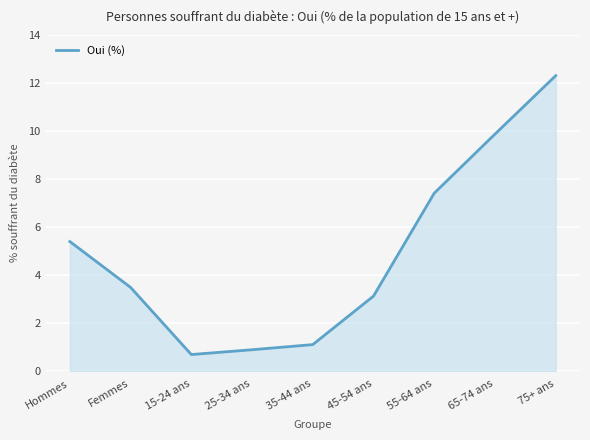

Where is the first local minimum?

15-24 ans